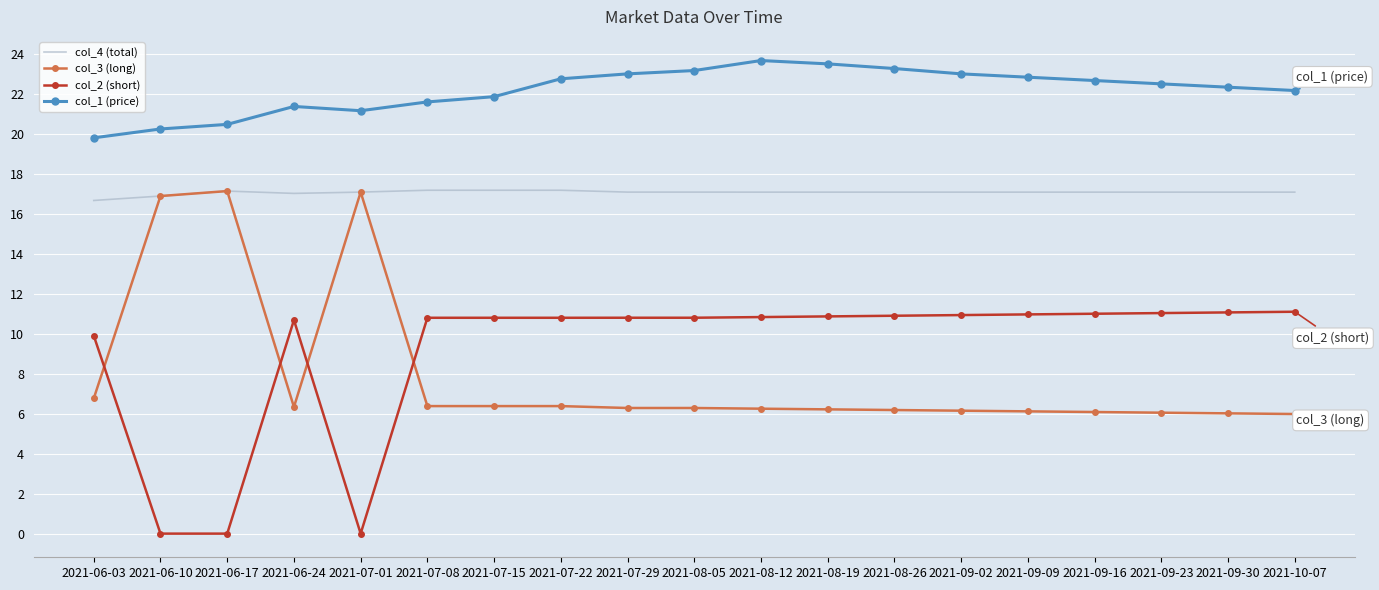

What is the difference between the highest and lowest values at 2021-06-24?

15.0